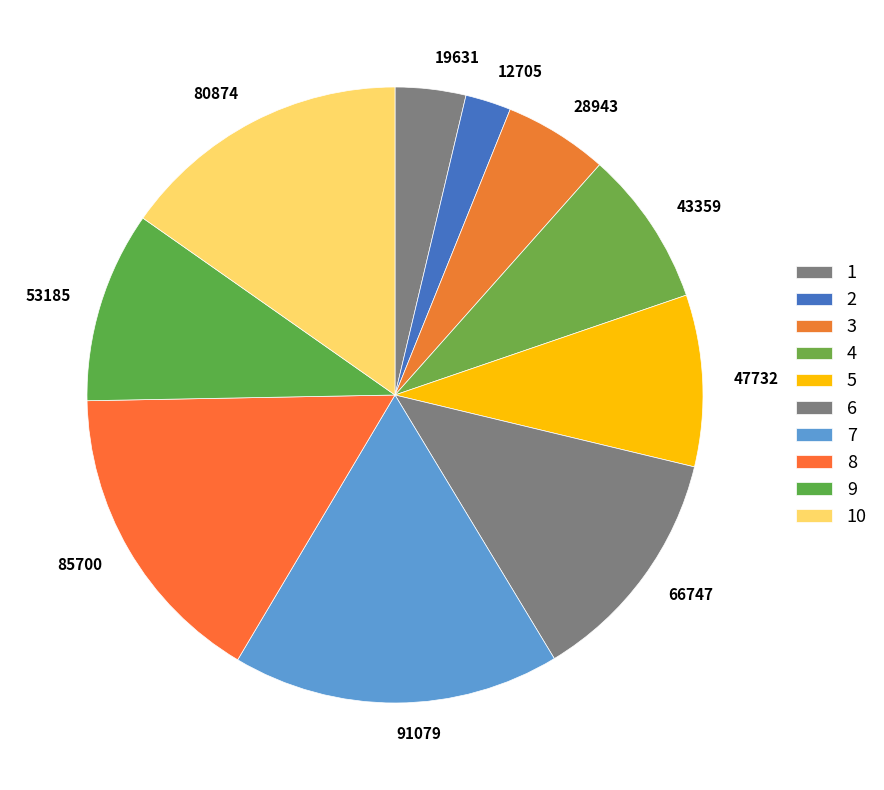

Does 2 account for over 50% of the chart?

No